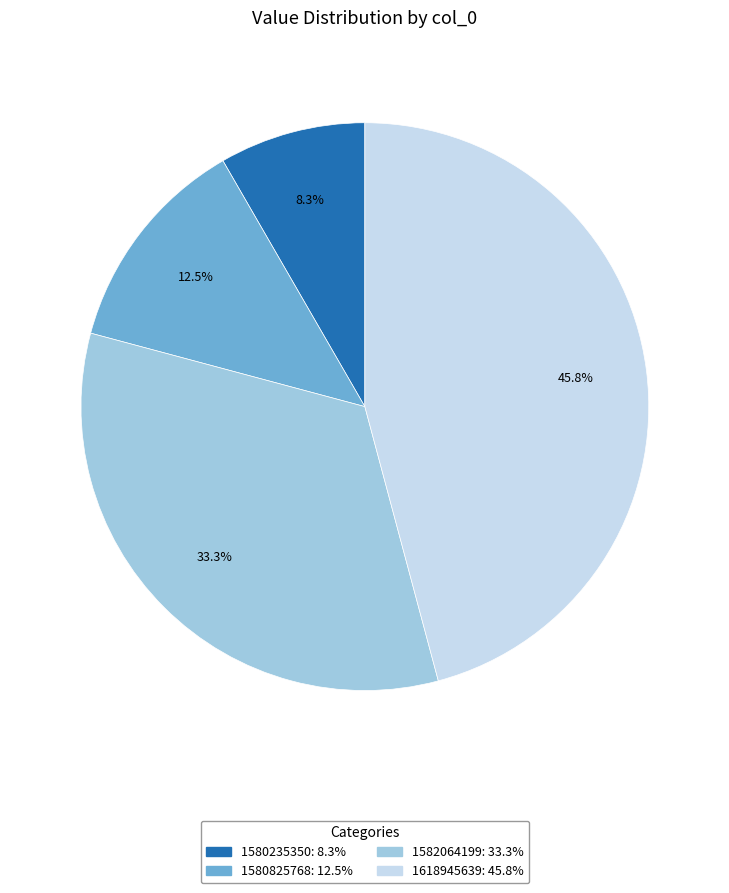

How many slices are in this pie chart?

4